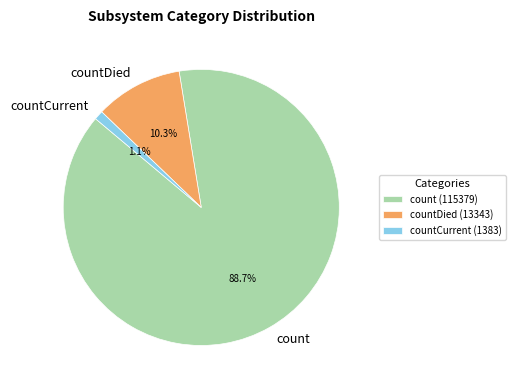

To the nearest percent, what portion does countCurrent represent?

1%